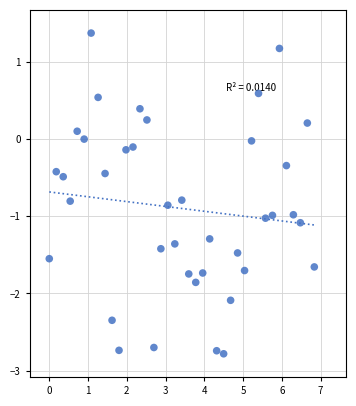

What is the range of X values (max minus min)?

6.8